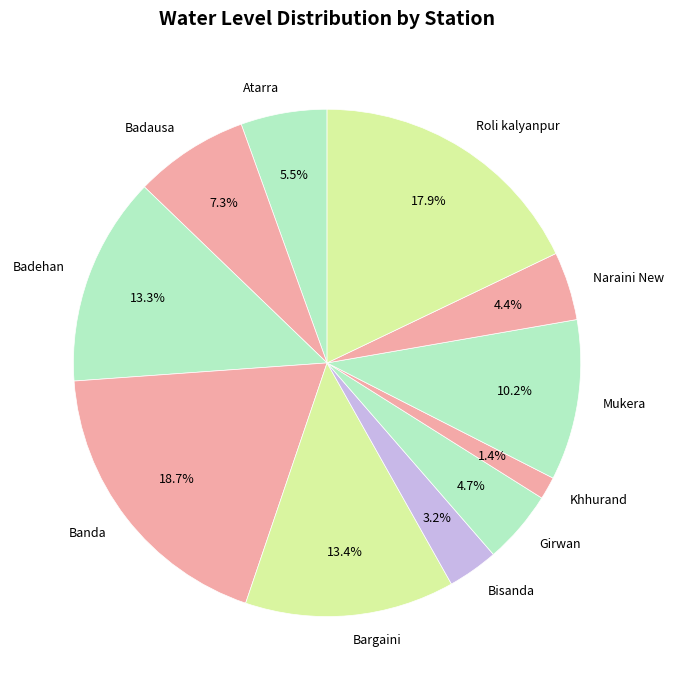

How much of the chart is everything except Khhurand?

98.6%